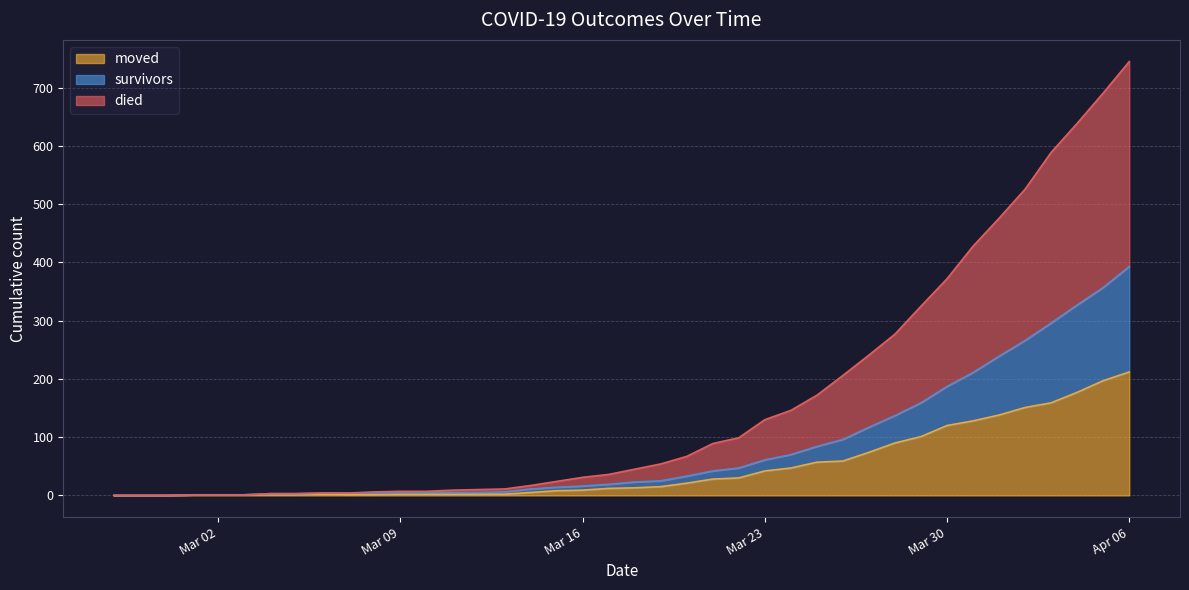

What is the maximum value for moved?

212